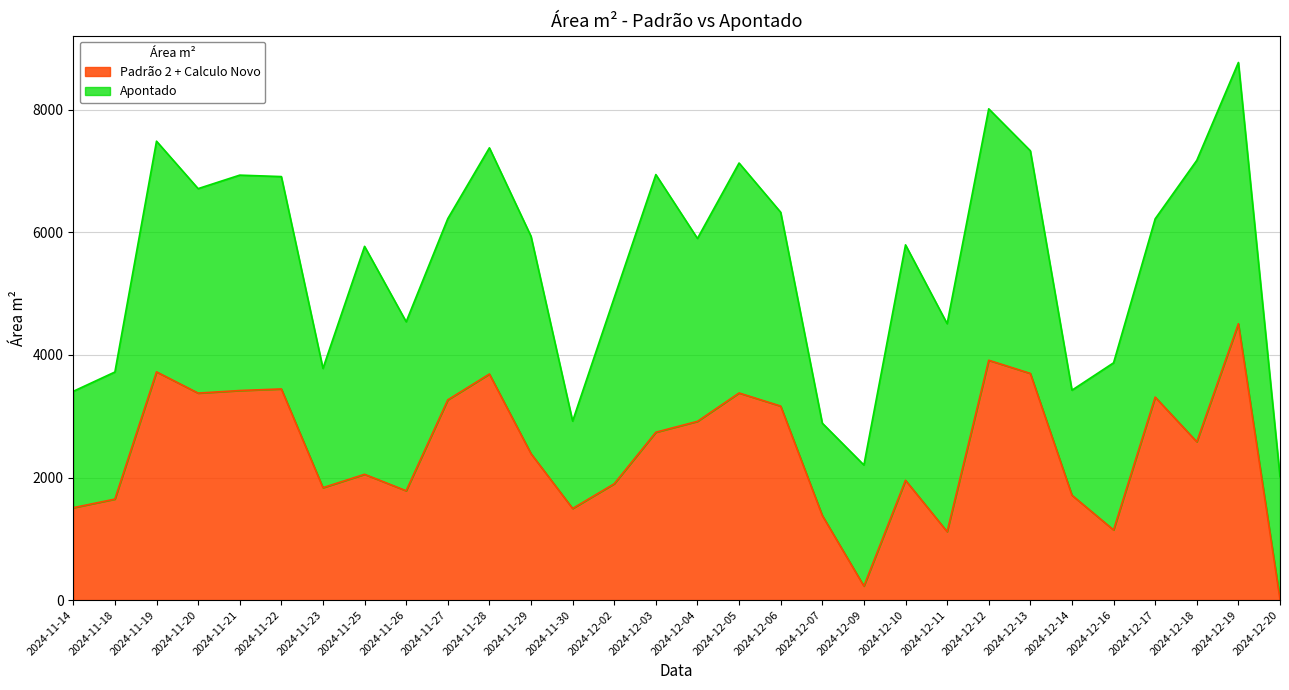

At which category does the data reach its first local valley?

2024-11-20